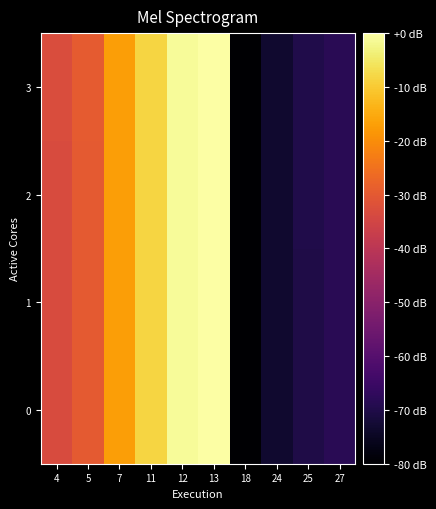

Reading left to right, extract all data points from this chart.

0: 4=-33.2	5=-29.8	7=-17.1	11=-8.2	12=-1.1	13=-0.1	18=-80.0	24=-73.3	25=-70.1	27=-68.3
1: 4=-33.2	5=-29.7	7=-17.0	11=-8.2	12=-1.1	13=-0.1	18=-80.0	24=-73.3	25=-70.0	27=-68.3
2: 4=-33.1	5=-29.7	7=-17.0	11=-8.2	12=-1.1	13=-0.0	18=-79.9	24=-73.2	25=-70.0	27=-68.2
3: 4=-33.1	5=-29.7	7=-17.0	11=-8.1	12=-1.0	13=0.0	18=-79.9	24=-73.2	25=-70.0	27=-68.2